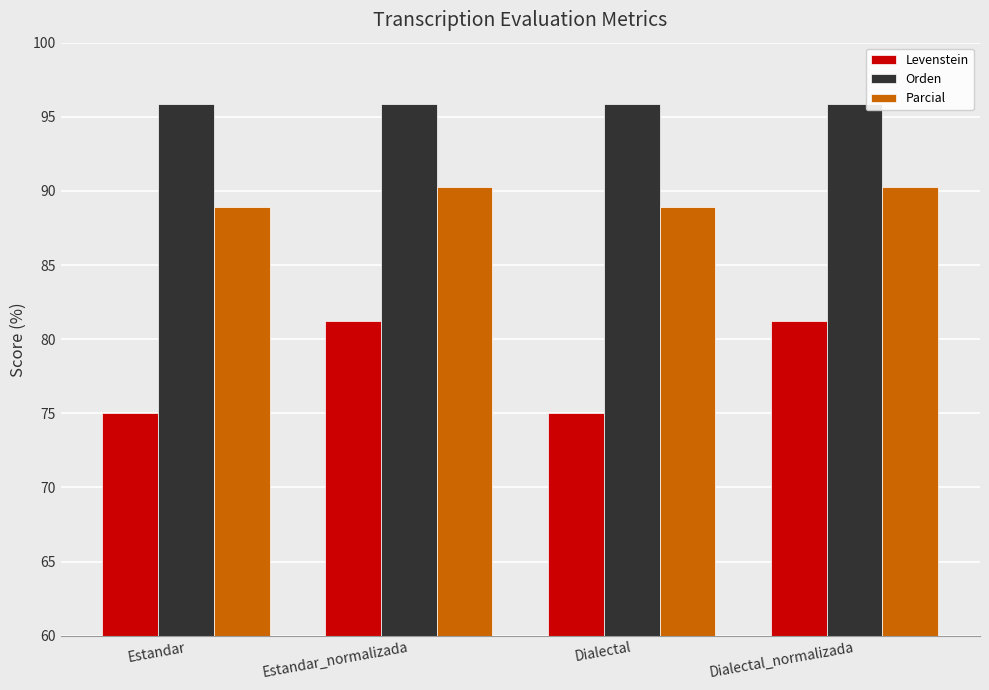

List the series in order of their overall mean, lowest first.

Levenstein, Parcial, Orden